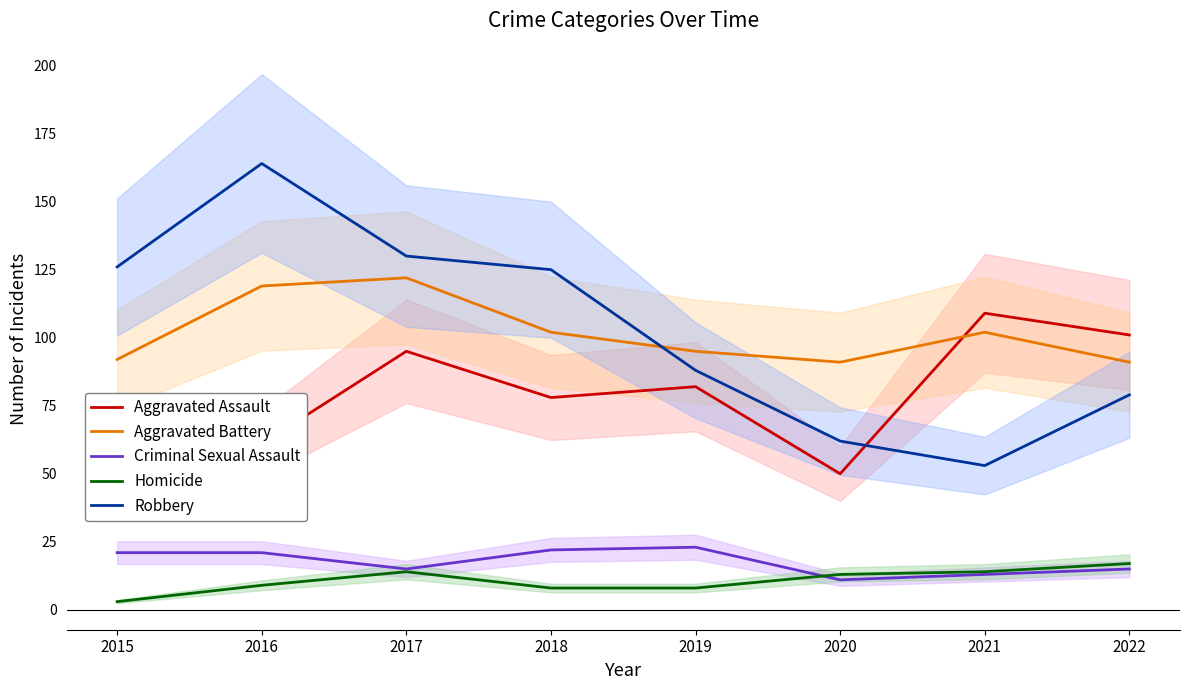

Rank the series at 2019 from highest to lowest value.

Aggravated Battery, Robbery, Aggravated Assault, Criminal Sexual Assault, Homicide